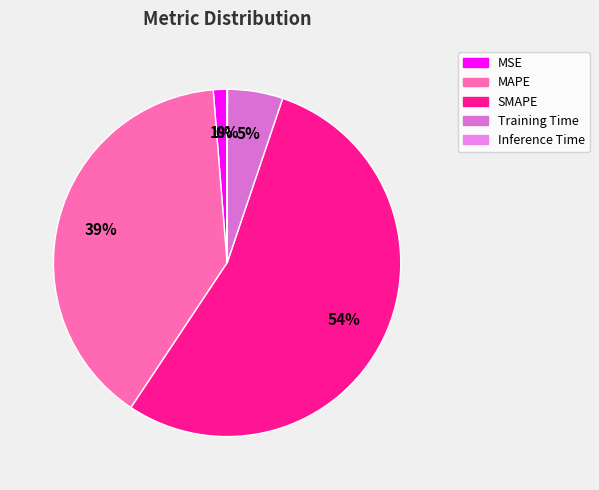

Which slice is the largest?

SMAPE